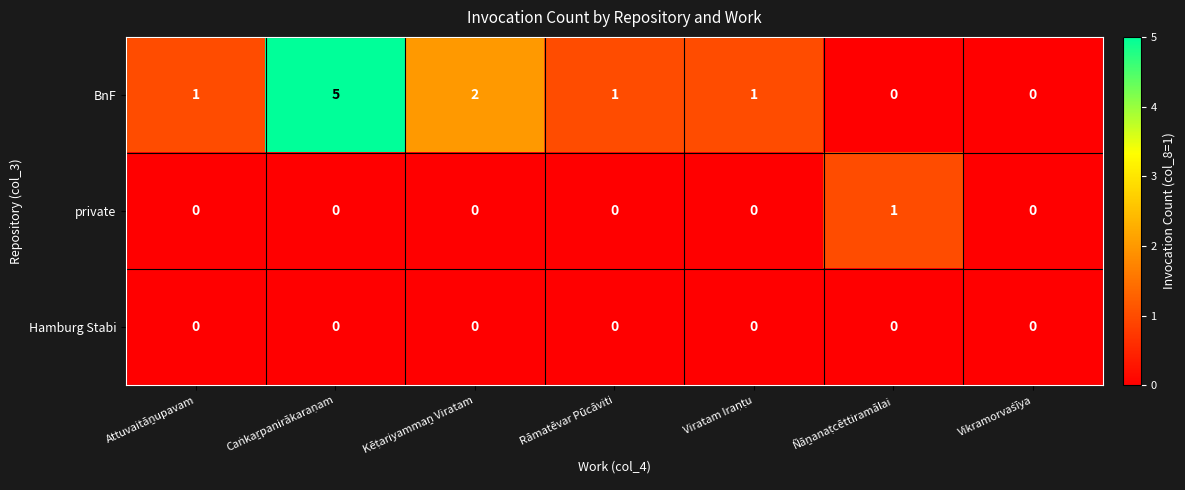

Is it true that Hamburg Stabi equals 0 at Rāmatēvar Pūcāviti?

True